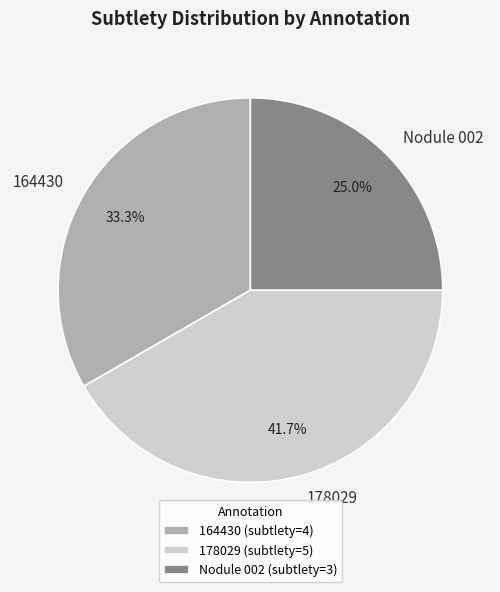

How many slices are in this pie chart?

3